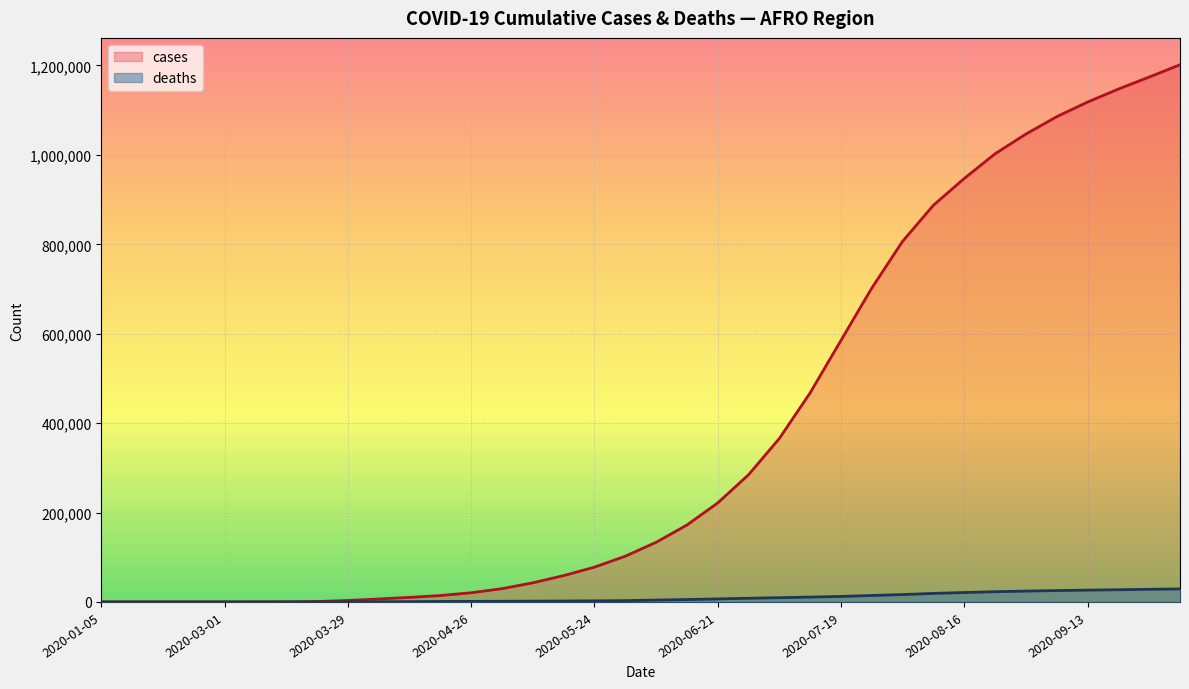

Reading right to left, transcribe all the data shown in this chart.

cases: 1201650	1174163	1147228	1118150	1085474	1046573	1002548	947262	887468	806775	702128	585088	467783	365594	284433	221381	171954	133296	102245	77780	58842	42768	29634	20496	14264	10170	6628	3298	883	168	29	2	0	0	0	0
deaths: 29182	28265	27255	26425	25418	24246	22866	21077	19080	16477	14442	12298	10889	9441	8240	6727	5312	4168	2890	2408	2054	1737	1444	1222	1058	643	427	70	12	5	5	0	0	0	0	0